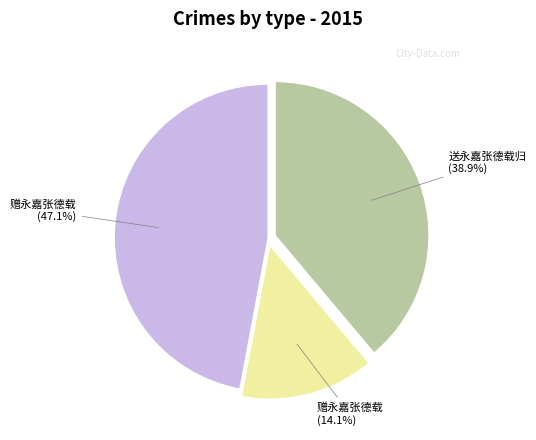

Is there any slice that represents more than half of the pie?

No